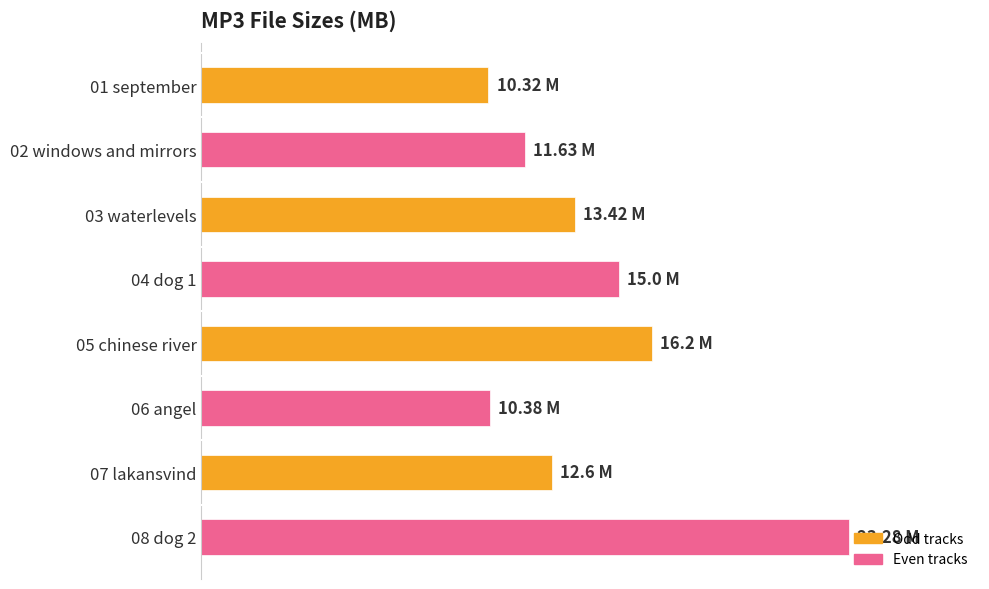

Are the bars horizontal?

Yes